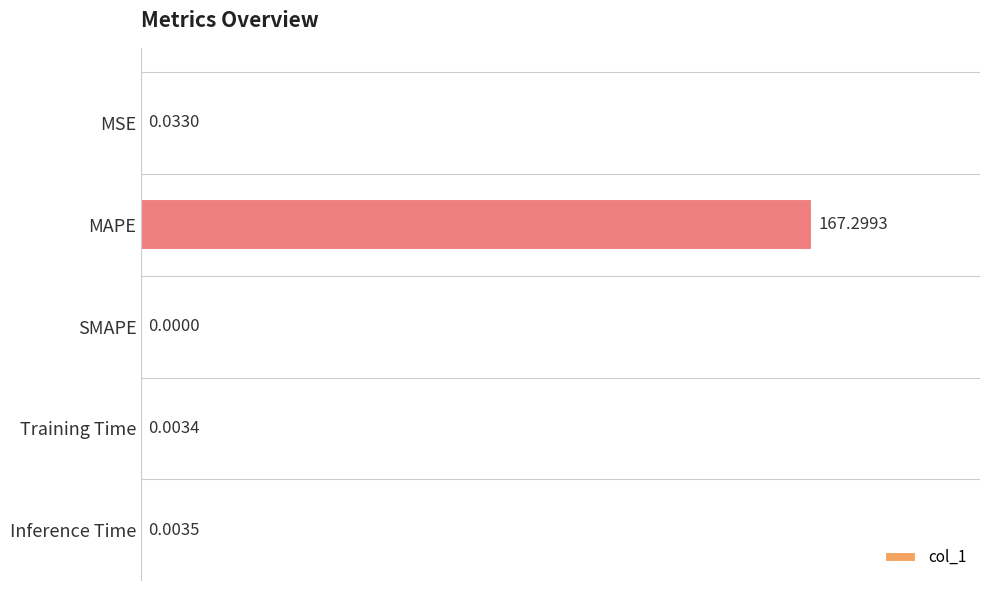

What is the sum of all values?

167.3